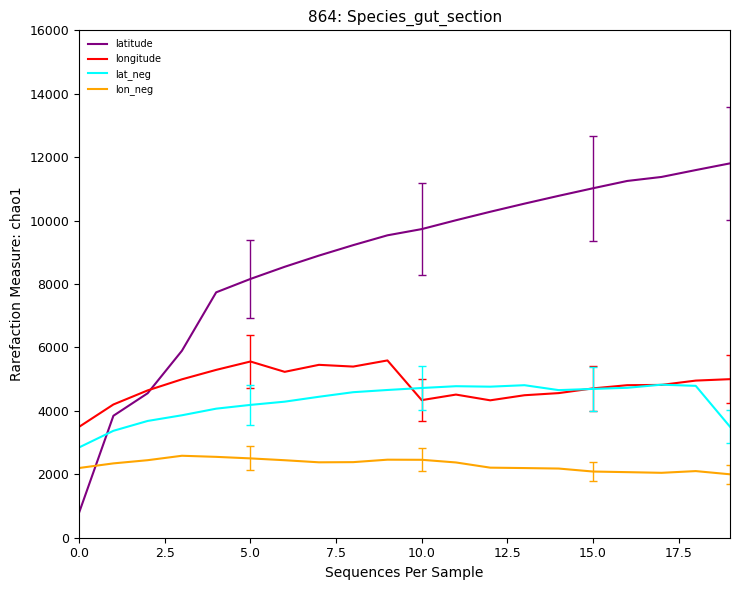

What is the minimum value for longitude?

3497.5